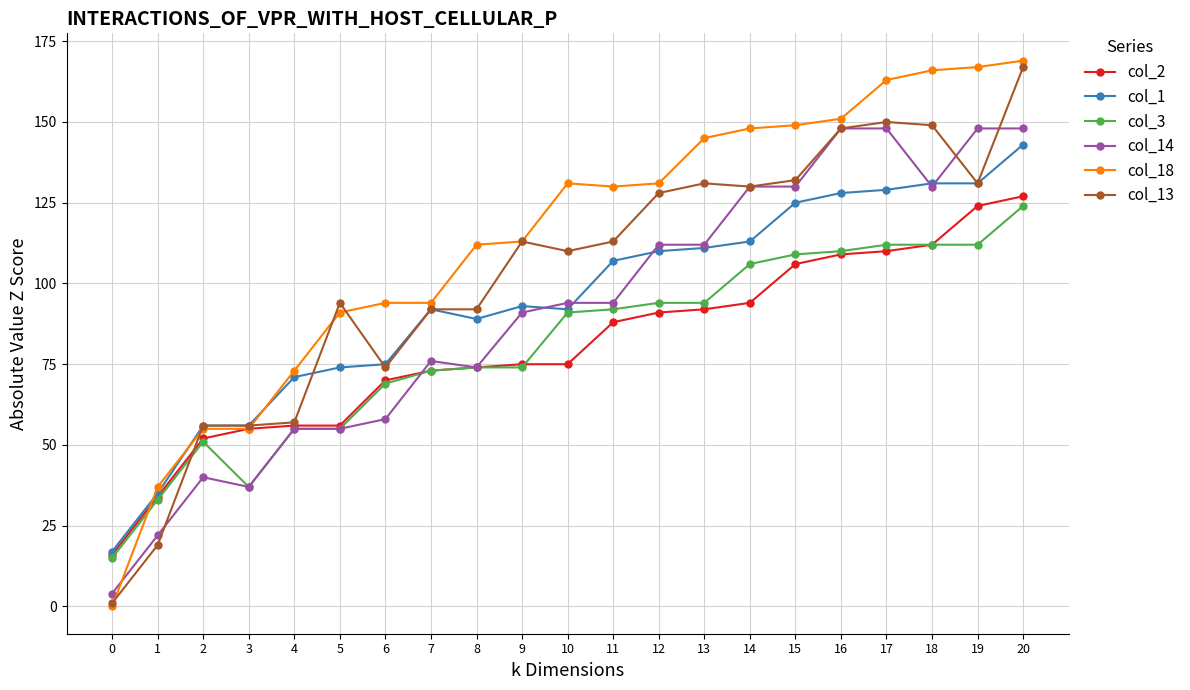

True or false: col_3 has more than 0 points higher than both neighbors.

True